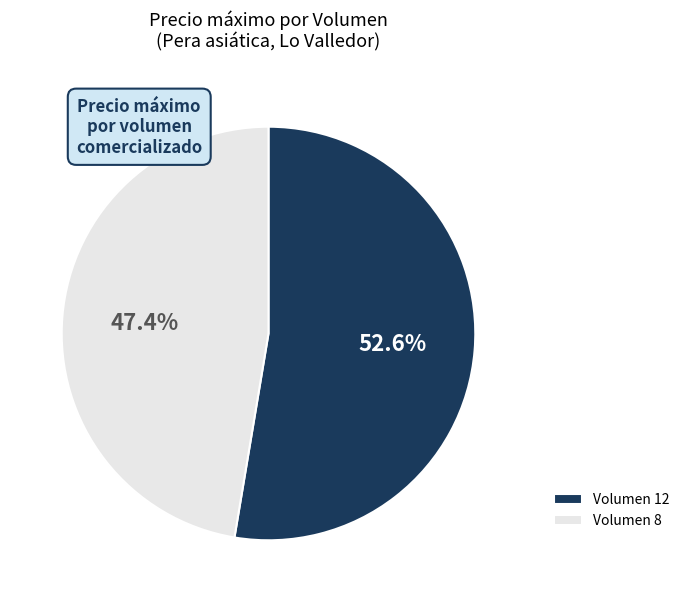

How many slices are in this pie chart?

2